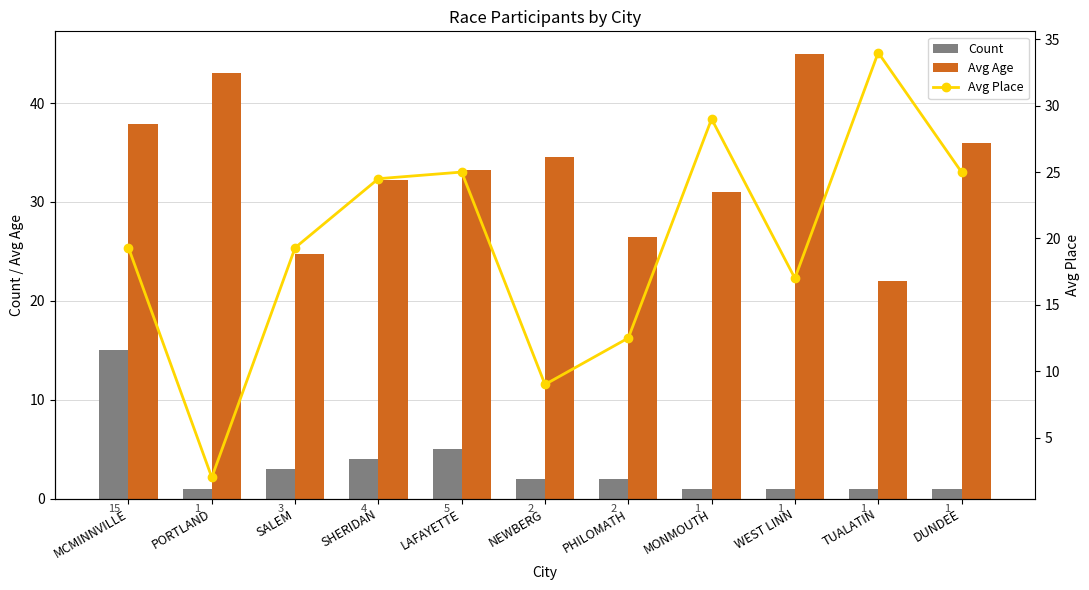

Which series has the largest total across all categories?

Avg Age